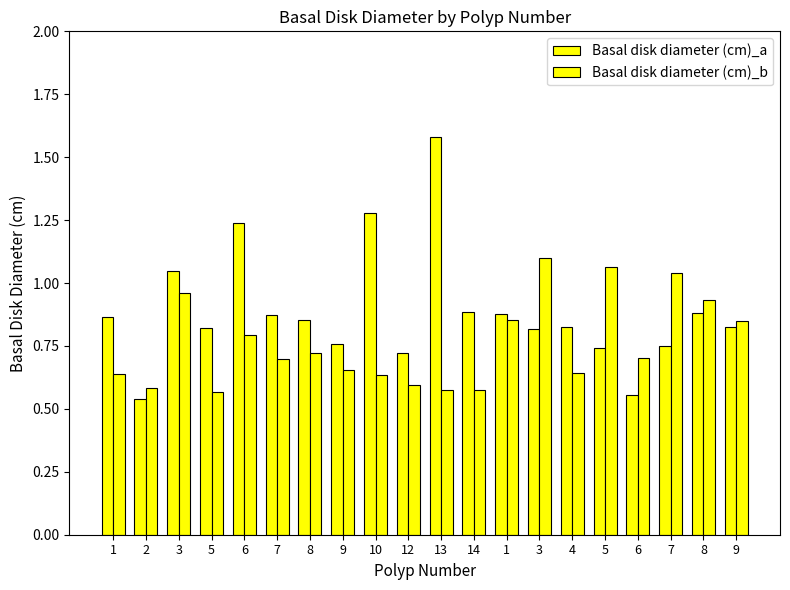

At how many categories does at least one series exceed 0?

20